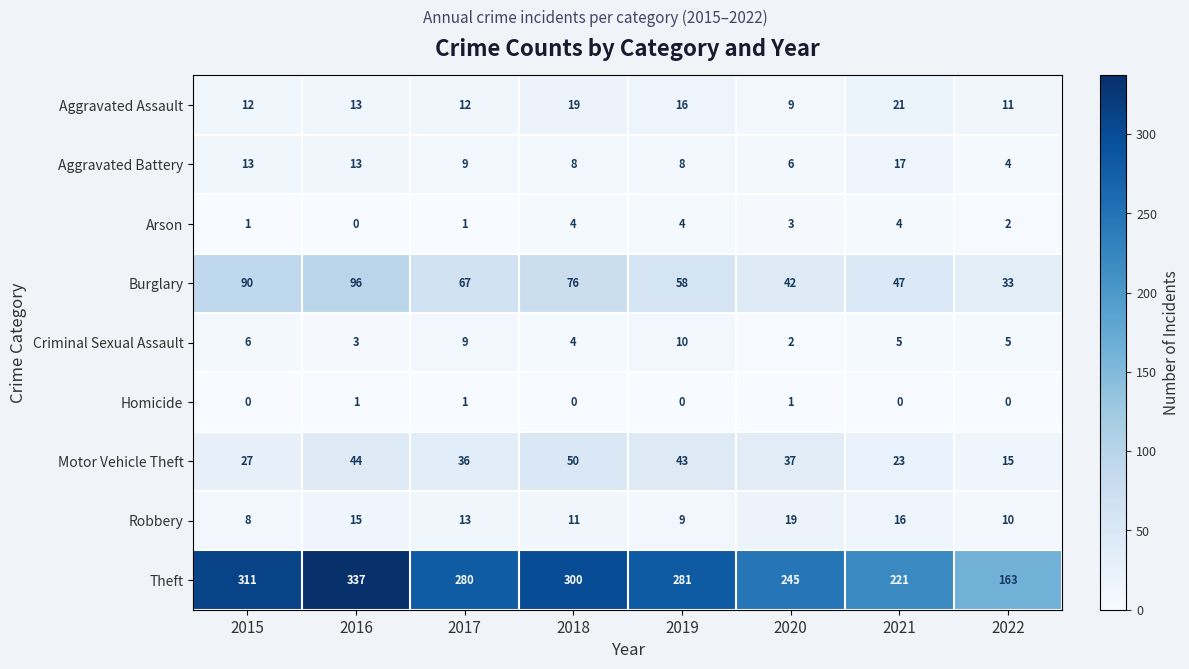

Rank the categories by Robbery value from highest to lowest.

2020, 2021, 2016, 2017, 2018, 2022, 2019, 2015